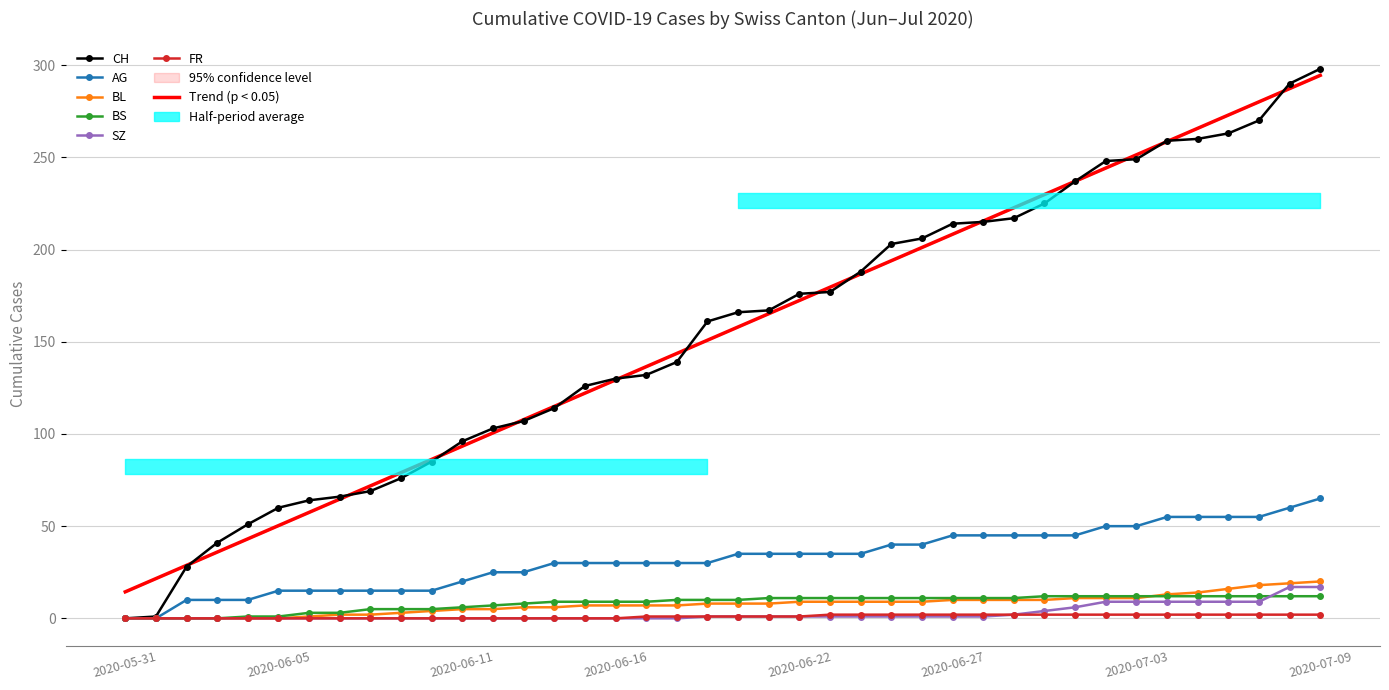

At which label is AG closest to 32?

2020-06-14